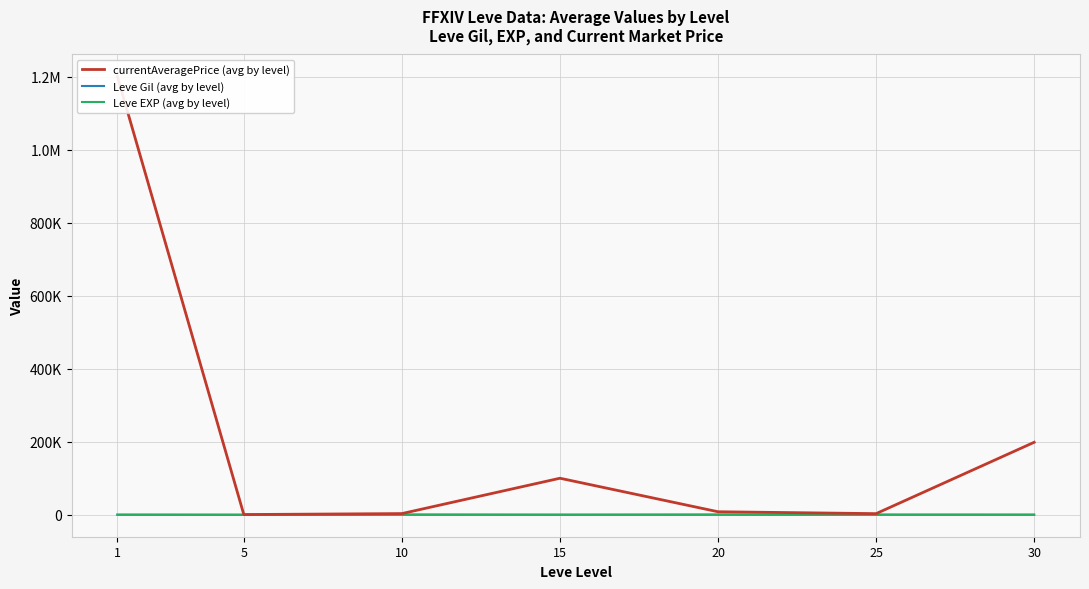

Reading left to right, what are all the values shown in this chart?

currentAveragePrice (avg by level): 1=1200751.5	5=700.8	10=3350.3	15=100161.2	20=8362.0	25=3188.7	30=198623.0
Leve Gil (avg by level): 1=349.8	5=201.7	10=746.7	15=373.3	20=720.0	25=545.0	30=452.5
Leve EXP (avg by level): 1=210.7	5=4.8	10=9.5	15=12.7	20=18.0	25=33.7	30=52.8